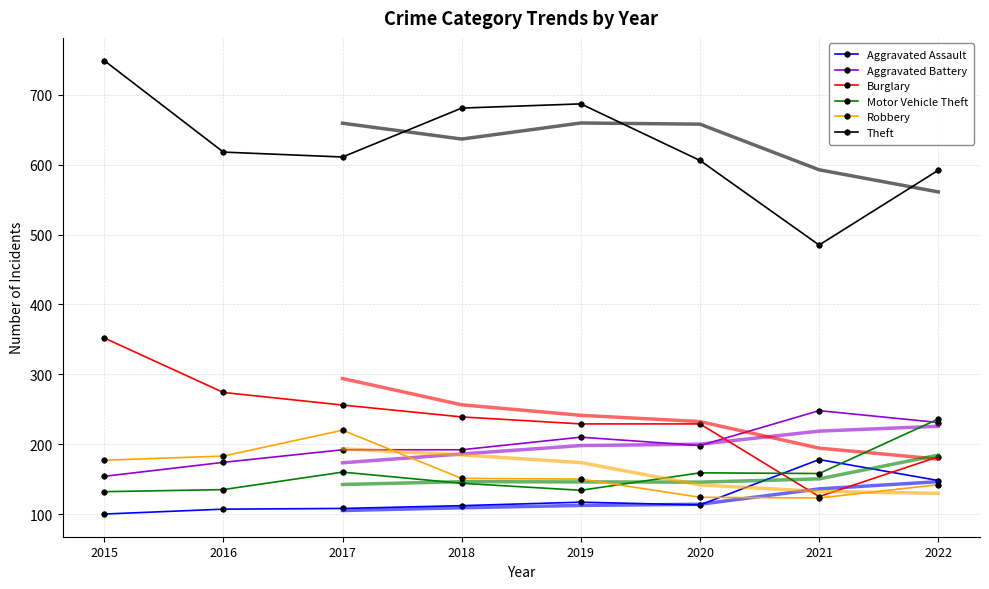

True or false: Burglary and Robbery cross at least once.

False